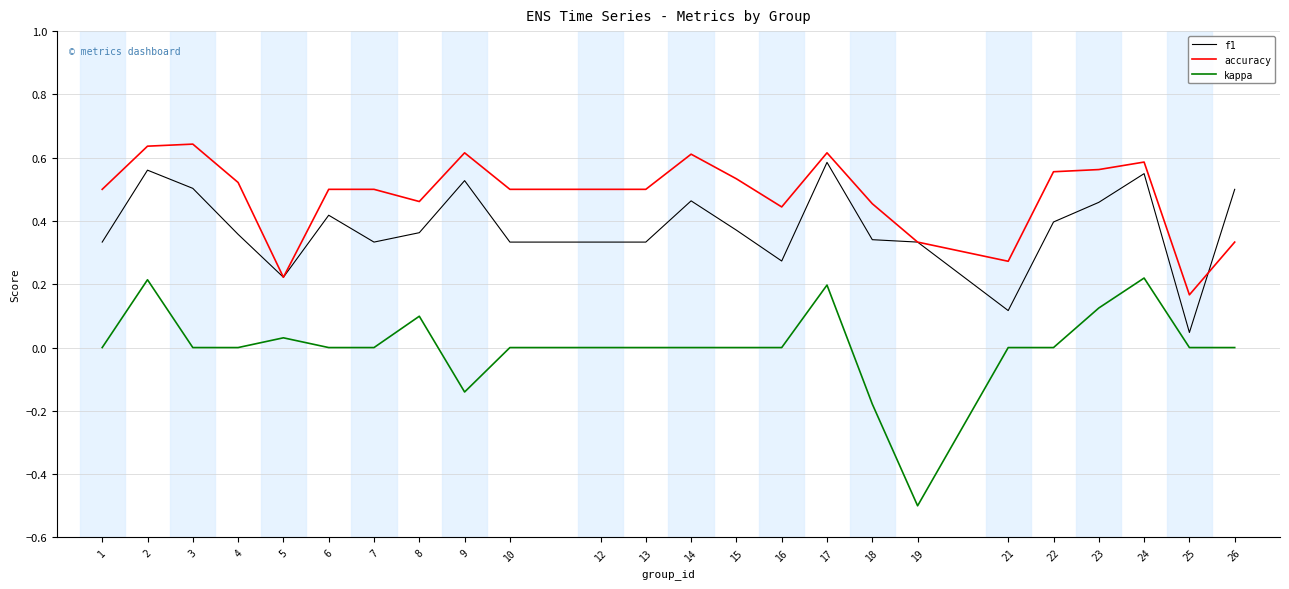

True or false: f1 and kappa intersect in this chart.

False